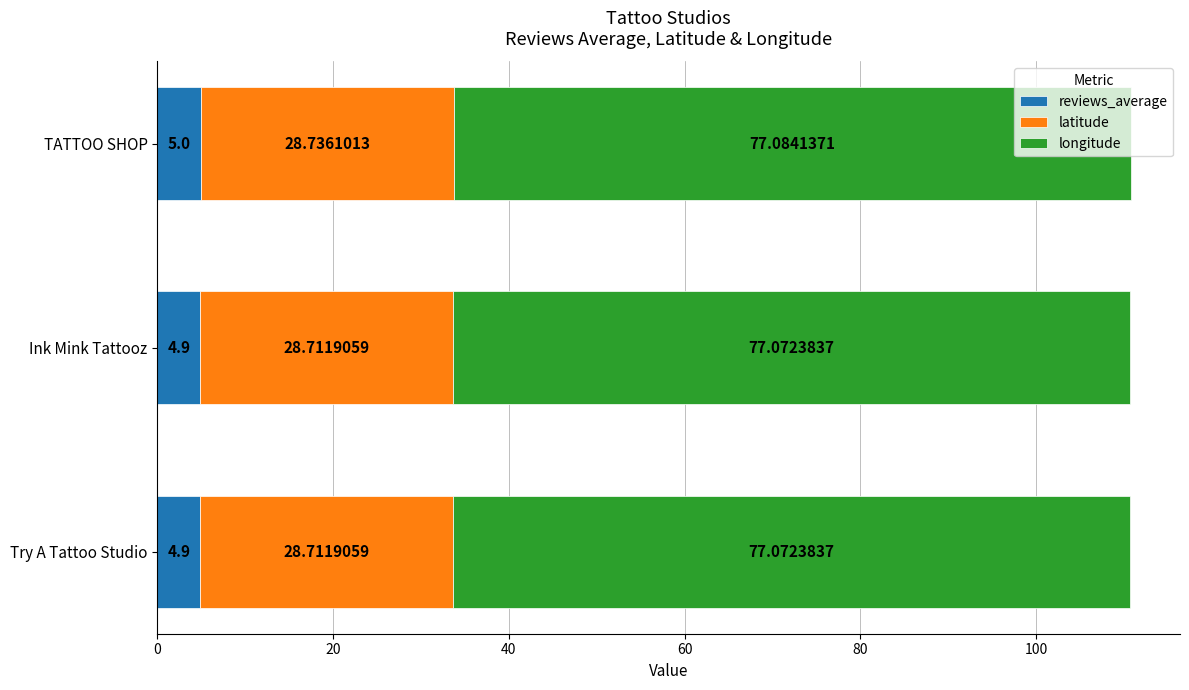

What is the total value across all series at Try A Tattoo Studio?

110.7